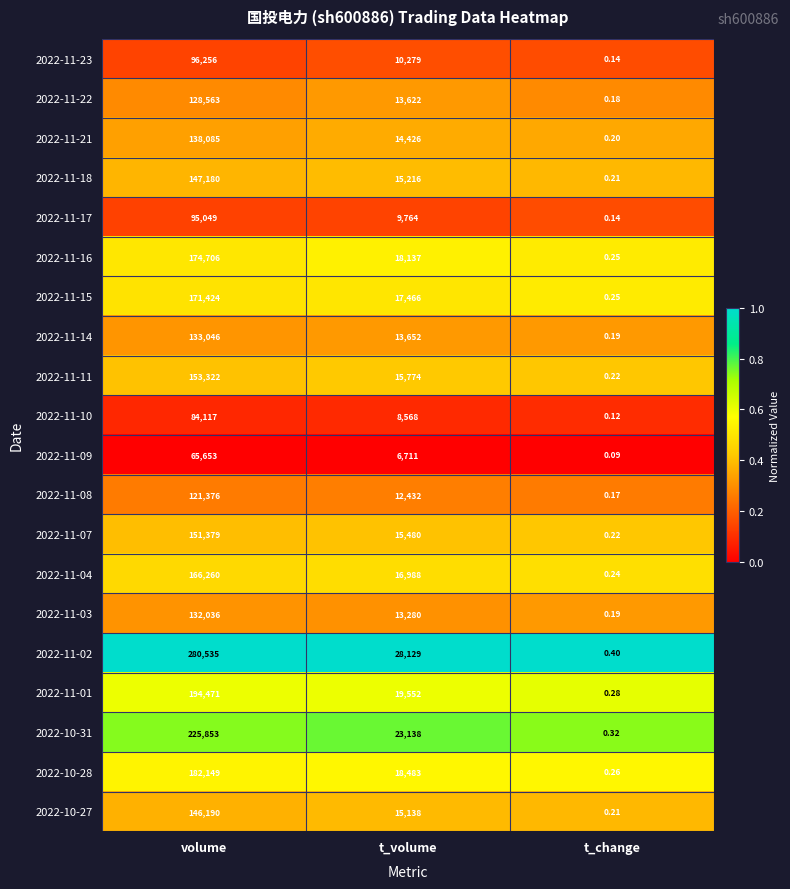

Which series has the largest total across all categories?

2022-11-02